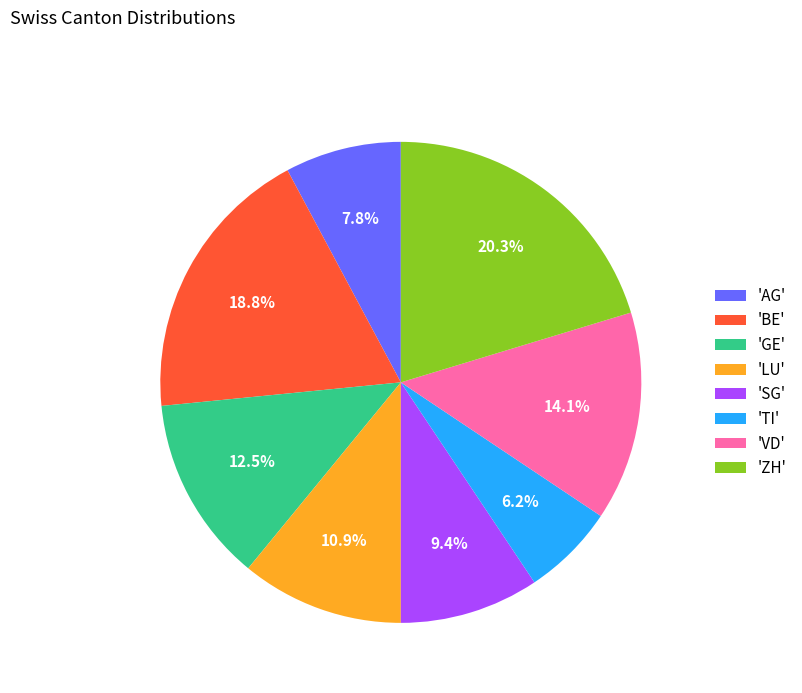

Which slice is the largest?

'ZH'